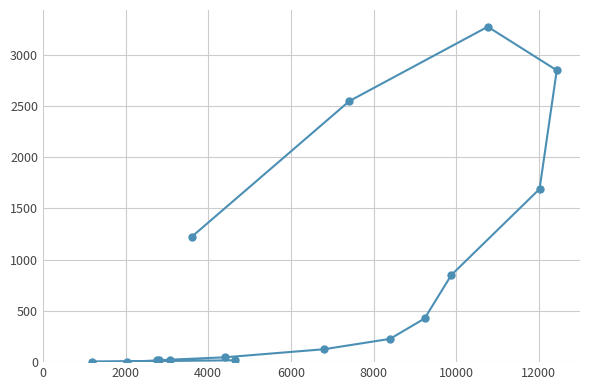

What is the sum of all values?

13343